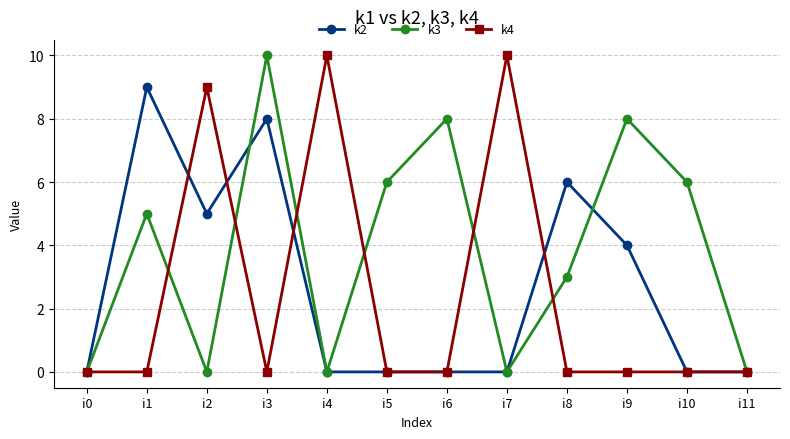

Where is k4 nearest to the value 5?

i2